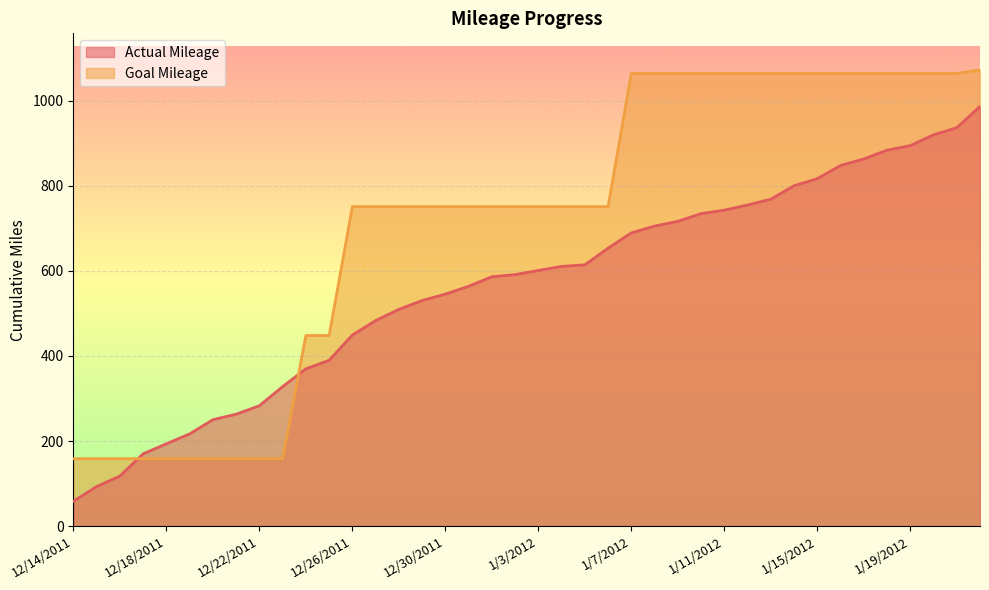

Is the value of Actual Mileage at 1/15/2012 greater than the value of Goal Mileage at 1/2/2012?

Yes